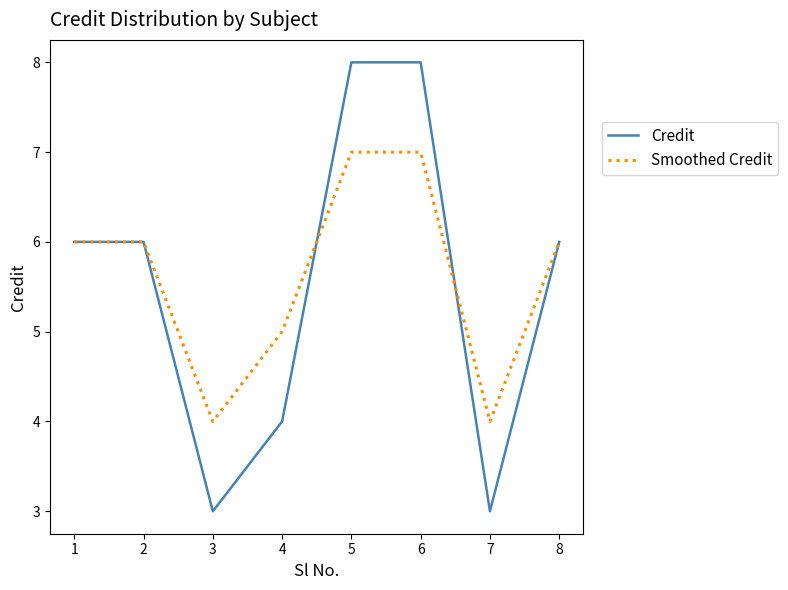

What is the difference between the maximum and minimum values in the Credit series?

5